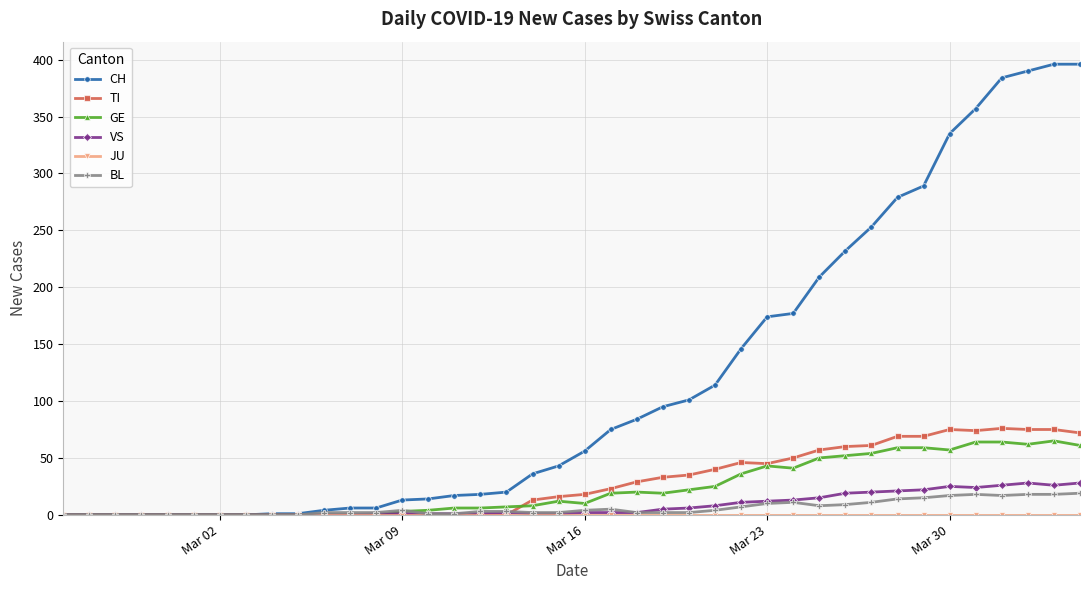

What is the maximum value shown in the chart?

396